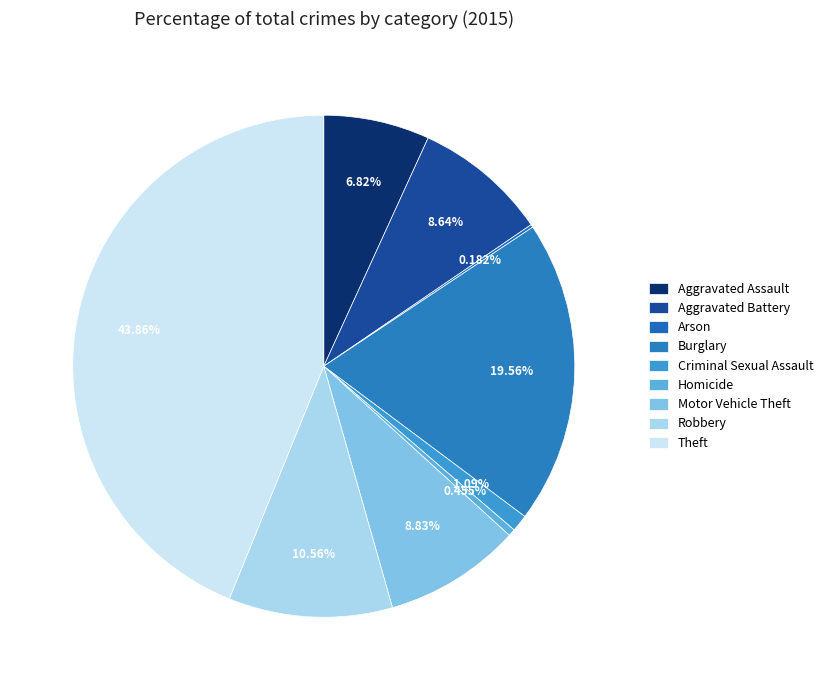

What is the largest slice in the pie chart?

Theft